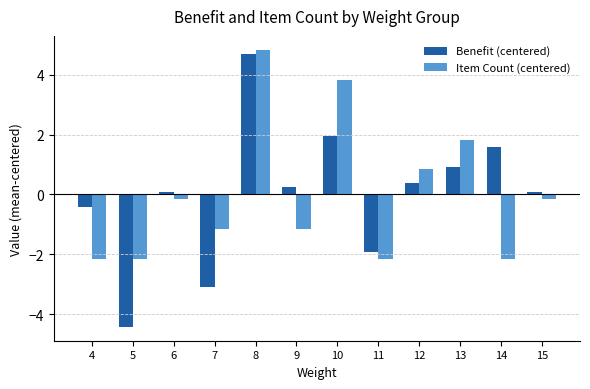

Is it true that Item Count (centered) equals -0.8 at 4?

False